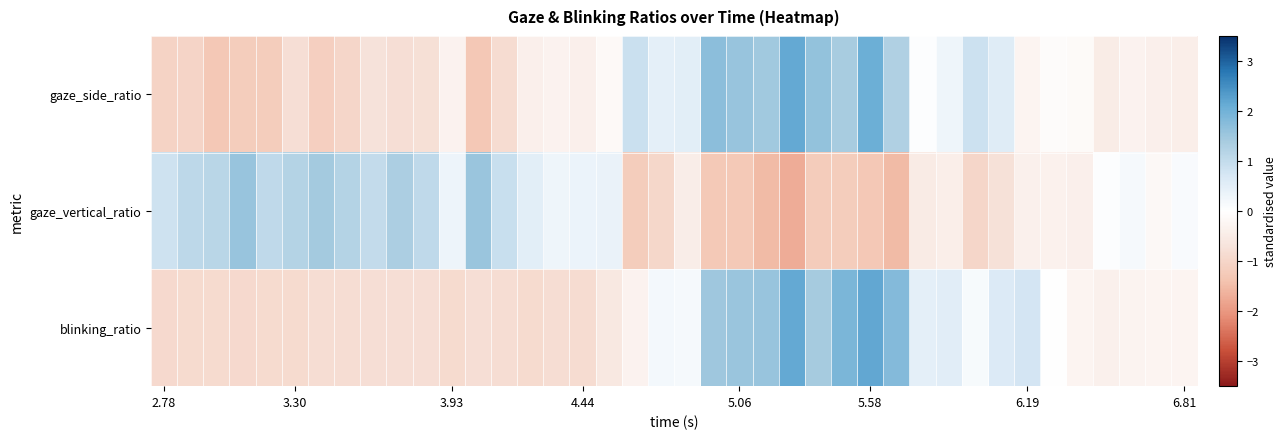

At which category is the sum across all series the highest?

5.58